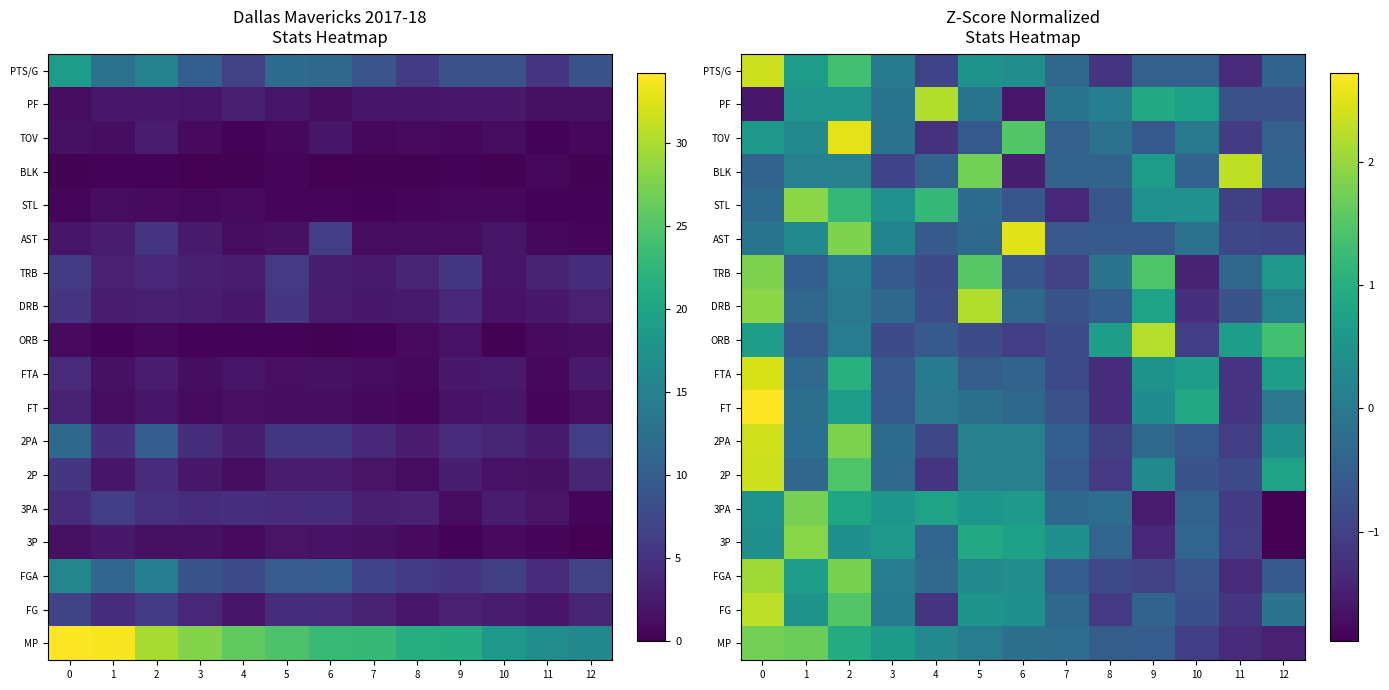

What is the difference between the TRB values at 11 and 3?

0.2